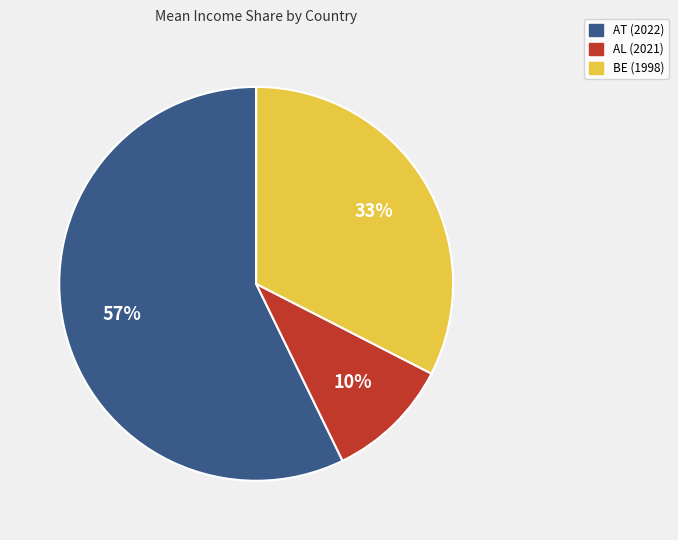

Is there a majority slice in this chart?

Yes